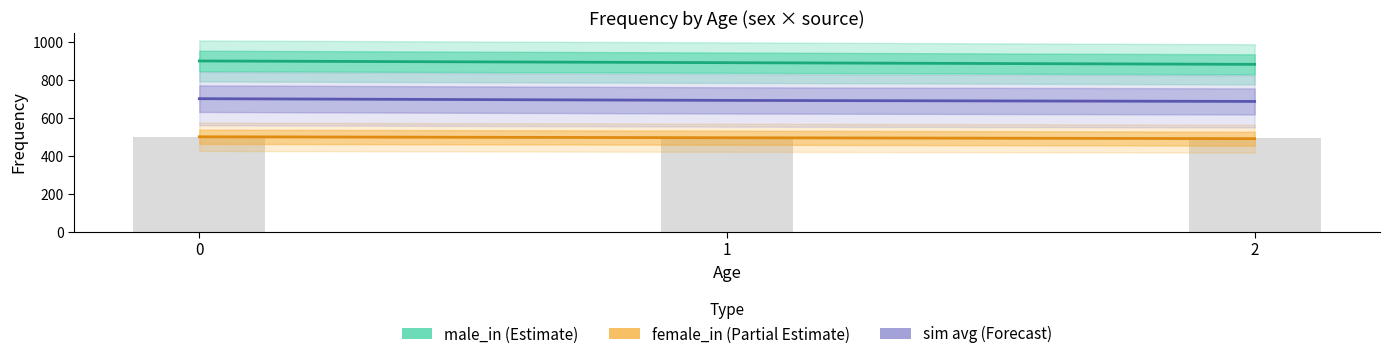

What is the value of the female_in (Partial Estimate) bar at the 2nd from the left?

495.0